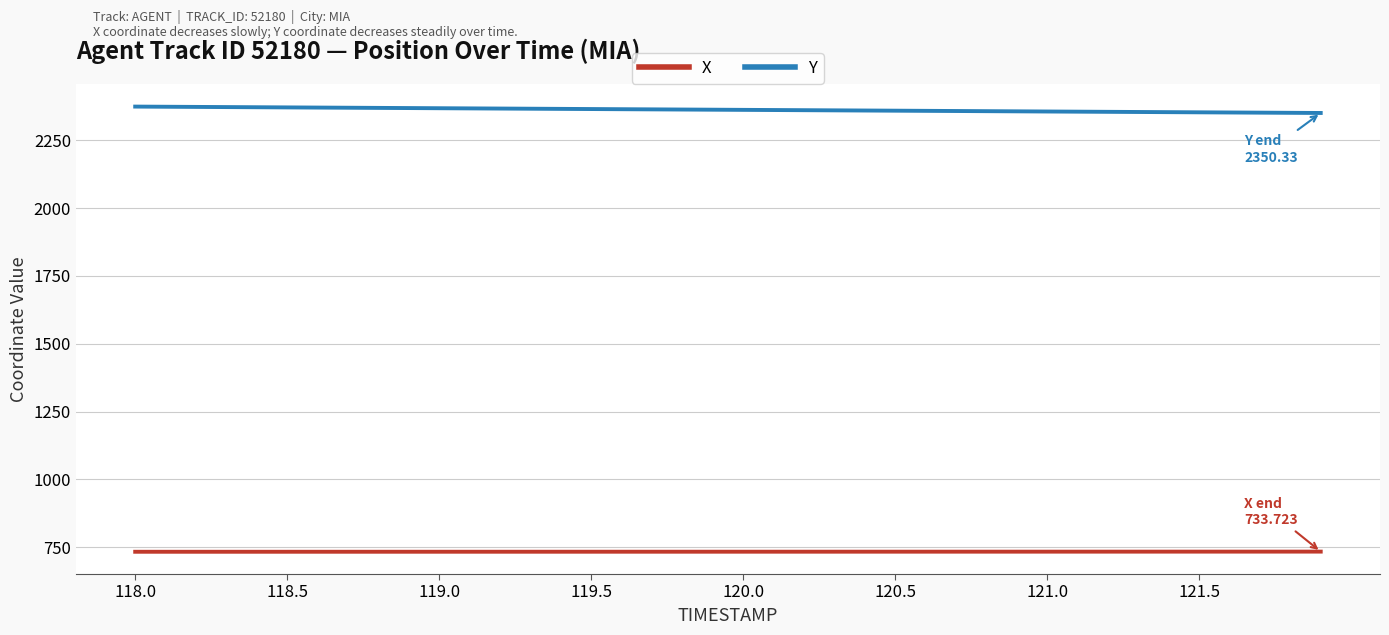

Which series has the largest total across all categories?

Y